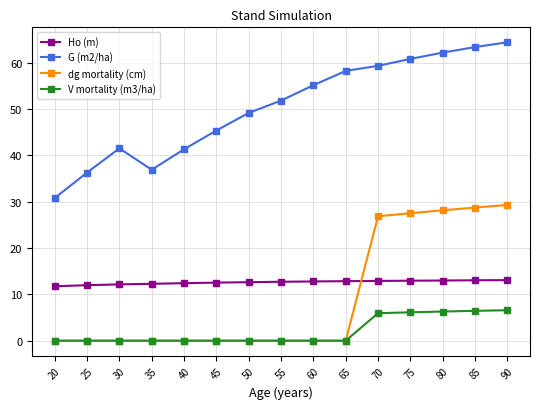

What is the total value across all series at 65?

71.0